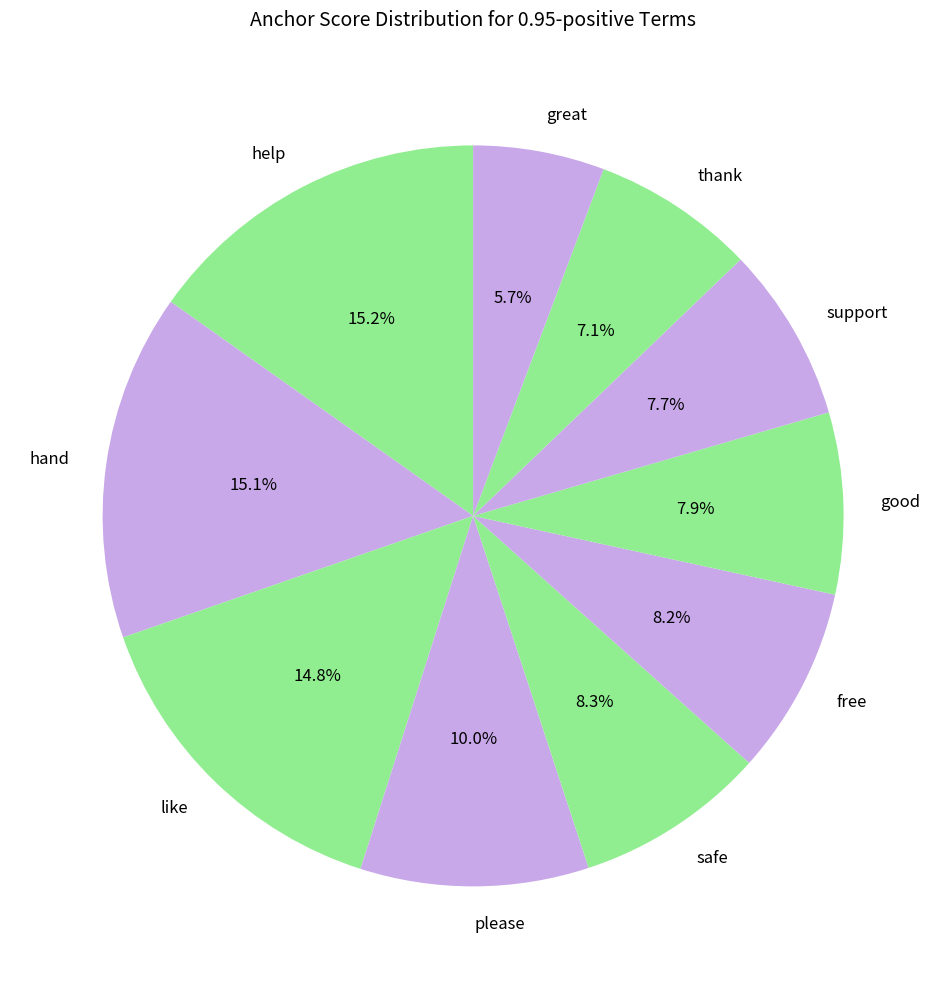

Does free account for over 50% of the chart?

No